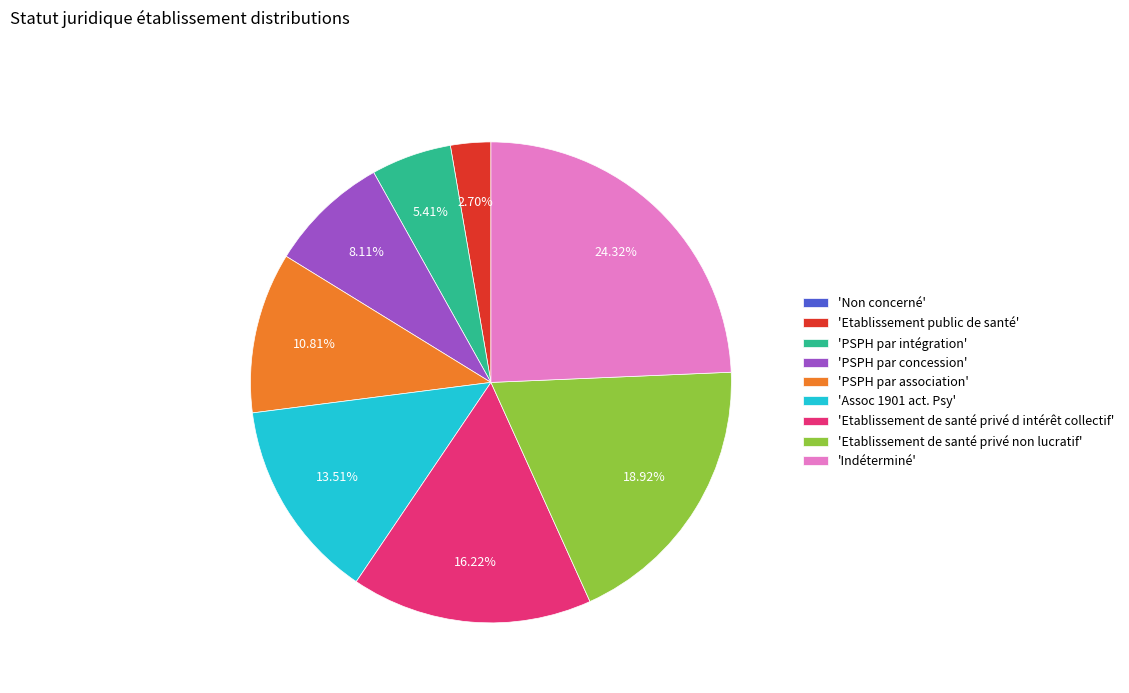

Which slice is the largest?

'Indéterminé'